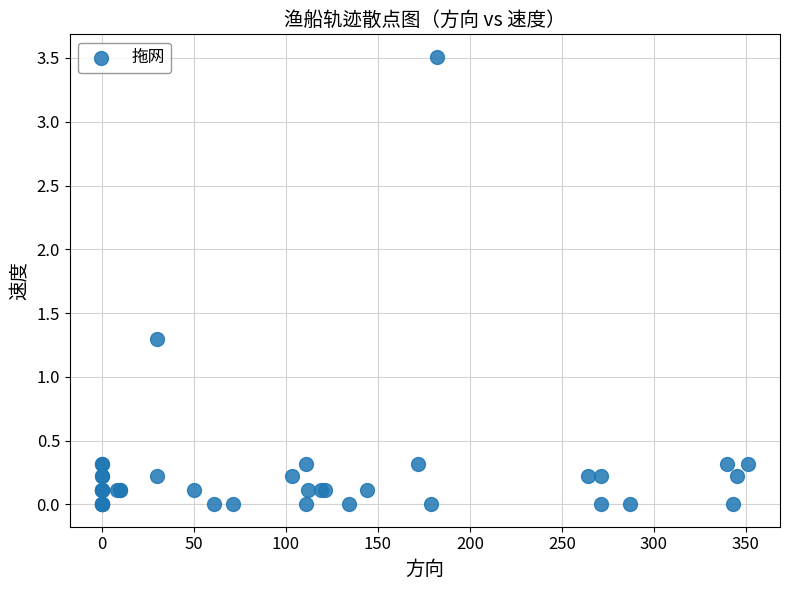

What Y value in the scatter plot is closest to 1?

1.3